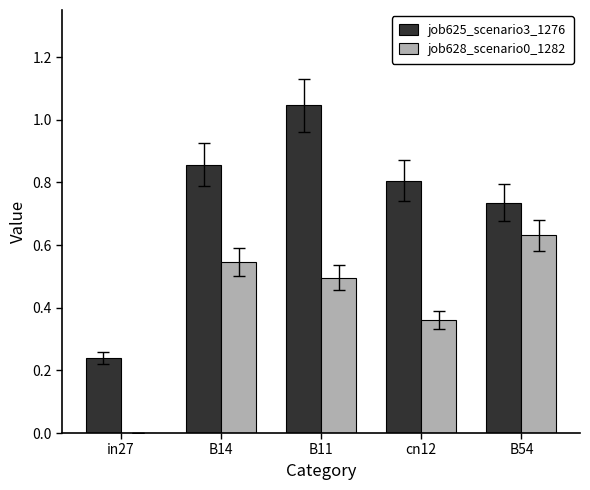

True or false: job625_scenario3_1276 has a value of 0.8 at cn12.

True